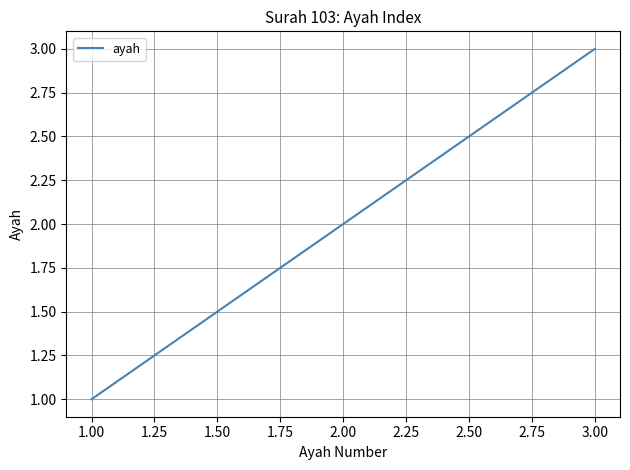

Between 3.00 and 1.00, which is larger?

3.00